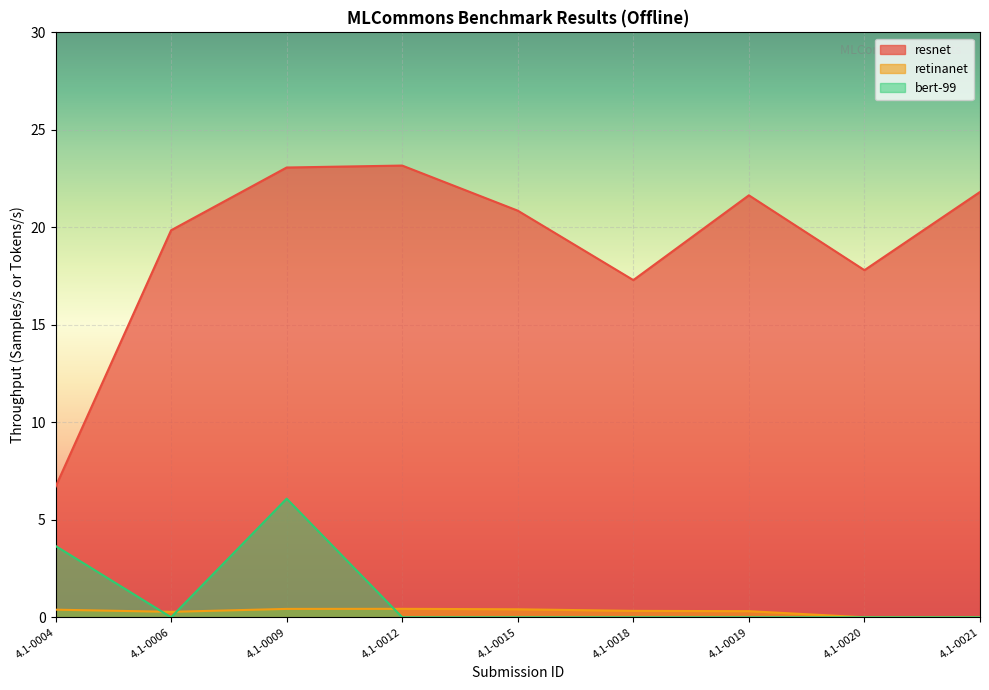

The retinanet series shows -0.2 at 4.1-0020. True or false?

False